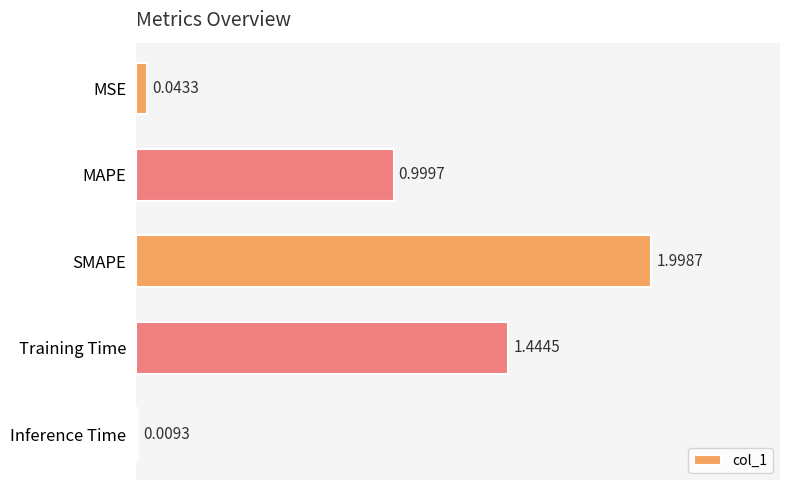

Count the number of data series in this chart.

1